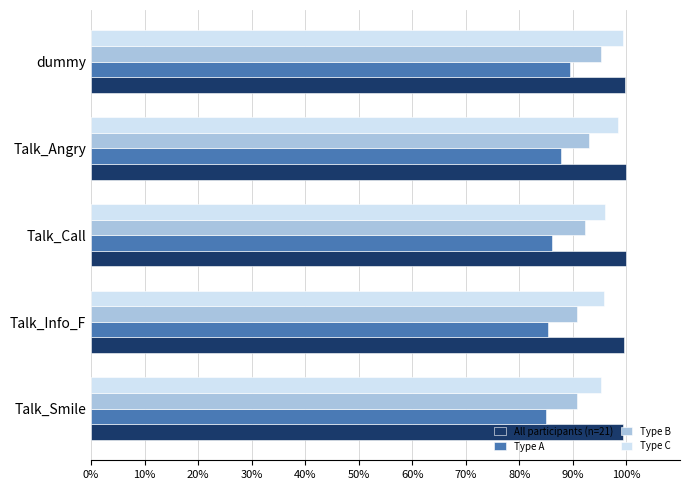

Is it true that All participants (n=21) equals 158.1 at Talk_Call?

False